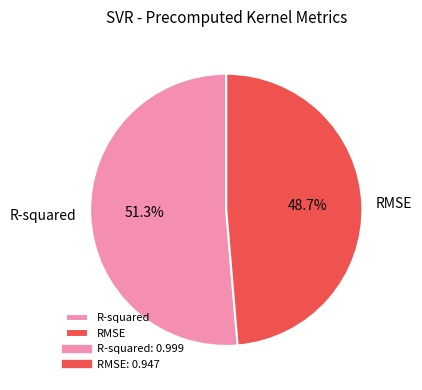

To the nearest percent, what is the difference between the RMSE and R-squared slice percentages?

3%